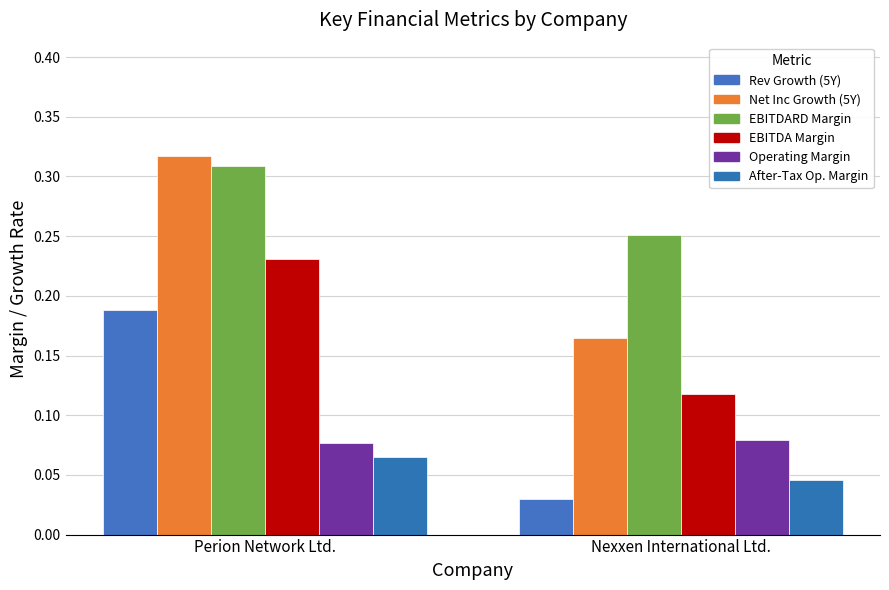

The historical_growth_net_income_last_5_years series shows 0.1 at Nexxen International Ltd.. True or false?

False